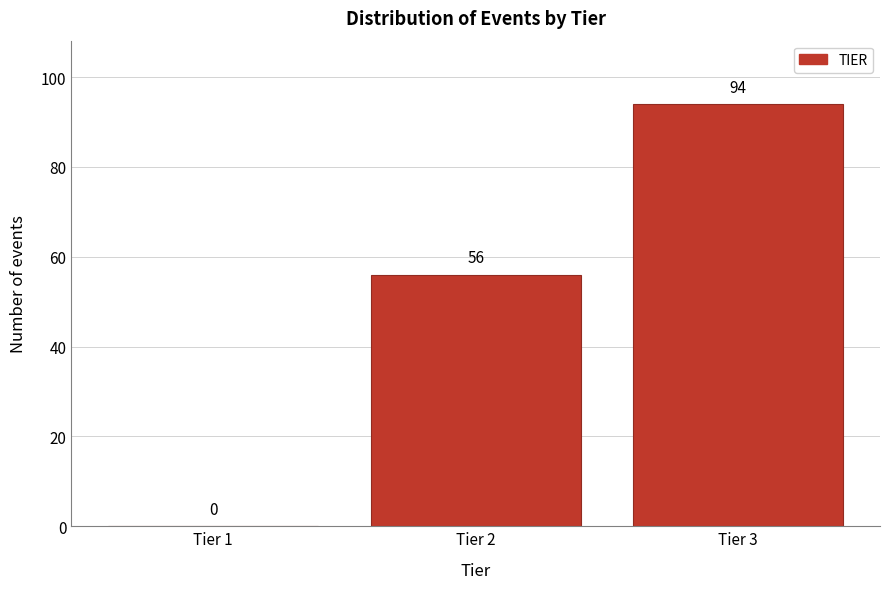

Reading left to right, extract all data points from this chart.

Tier 1=0	Tier 2=56	Tier 3=94